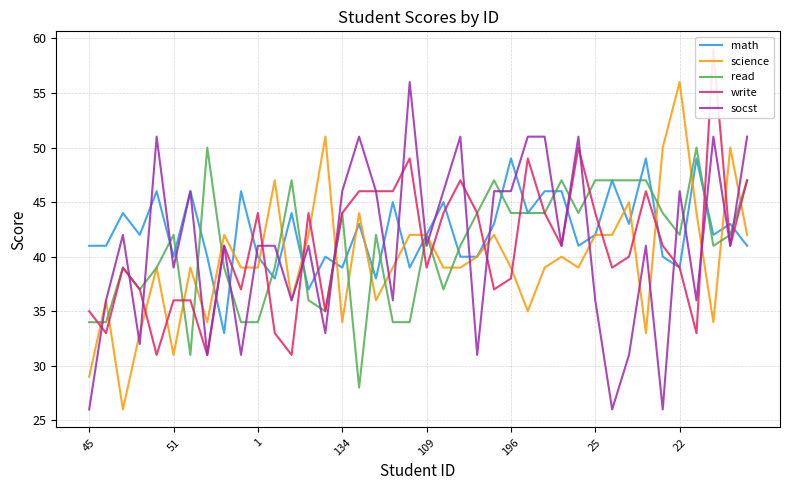

Where is socst nearest to the value 41?

8